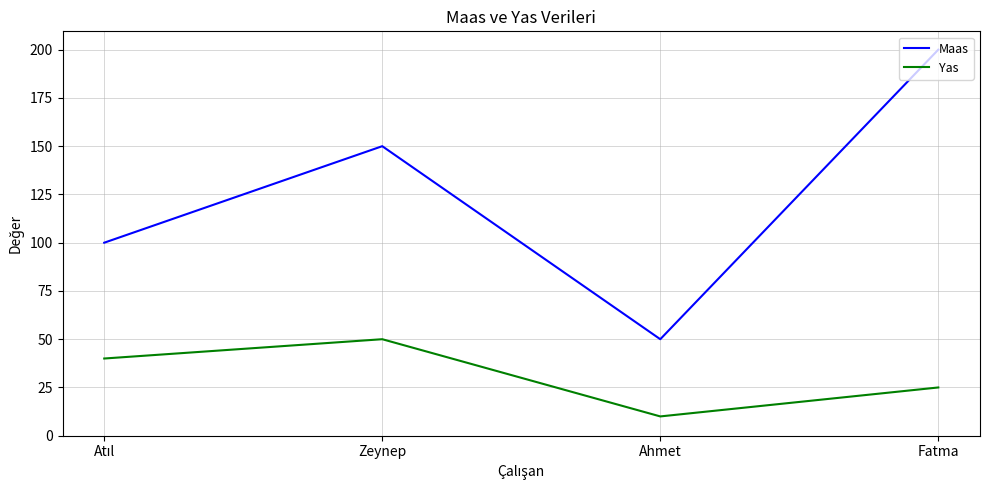

True or false: Yas has a value of 10 at Ahmet.

True